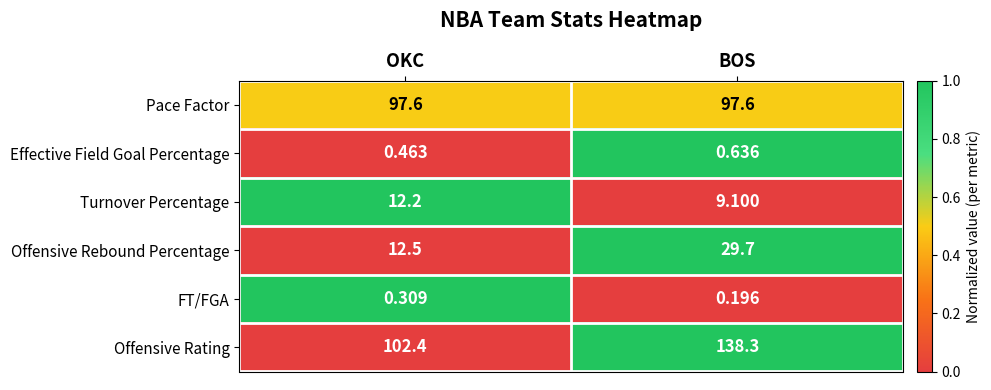

Between OKC and BOS, which series saw the biggest shift?

Offensive Rating